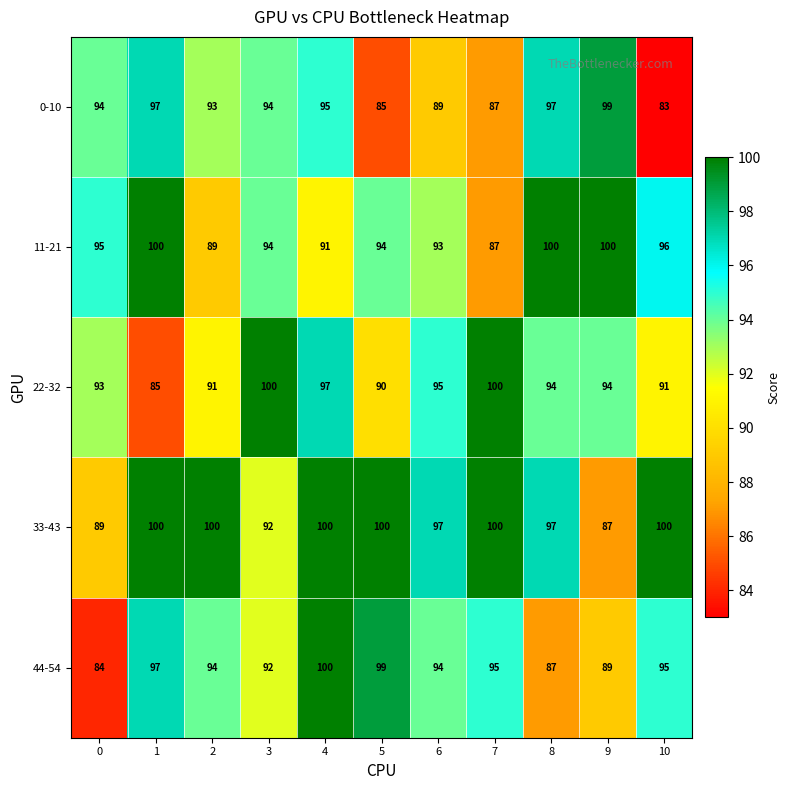

The 33-43 series shows 68 at 10. True or false?

False